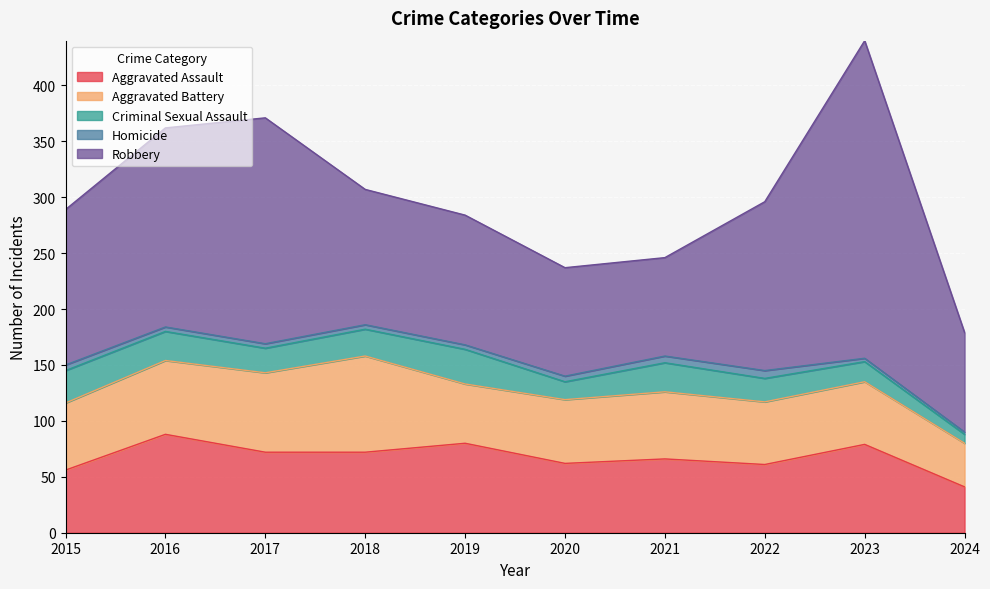

The value of Aggravated Assault at 2017 is 72. True or false?

True